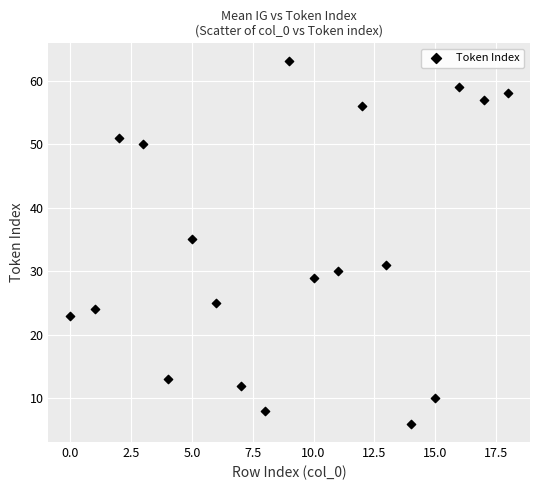

What is the range of Y values (max minus min)?

57